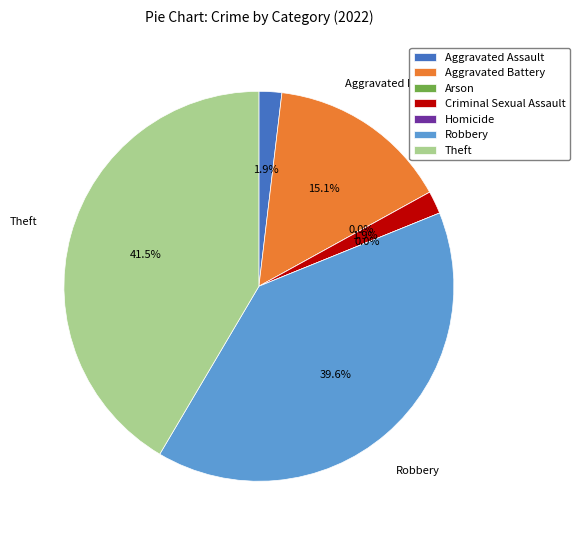

What is the smallest slice in the pie chart?

Arson